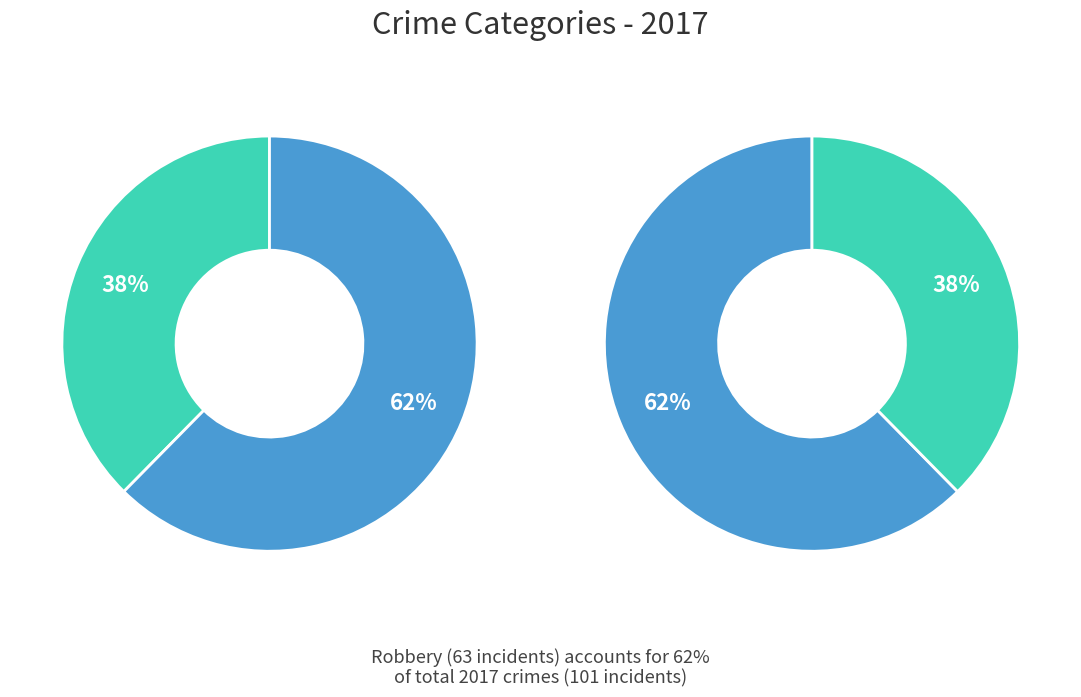

Which category has the smallest portion of the pie?

Homicide